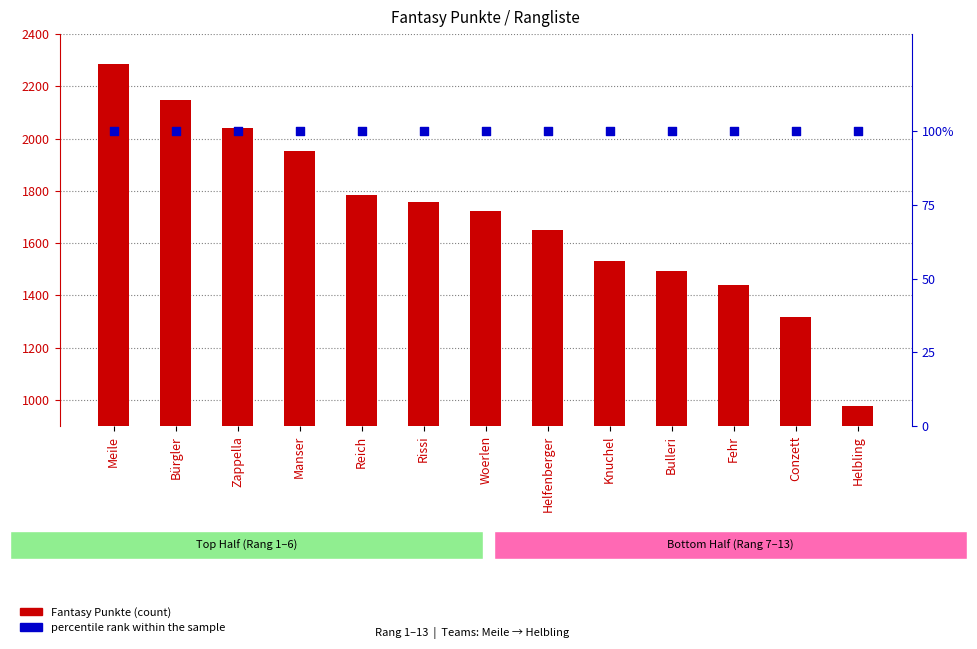

At which category is the sum across all series the highest?

Meile